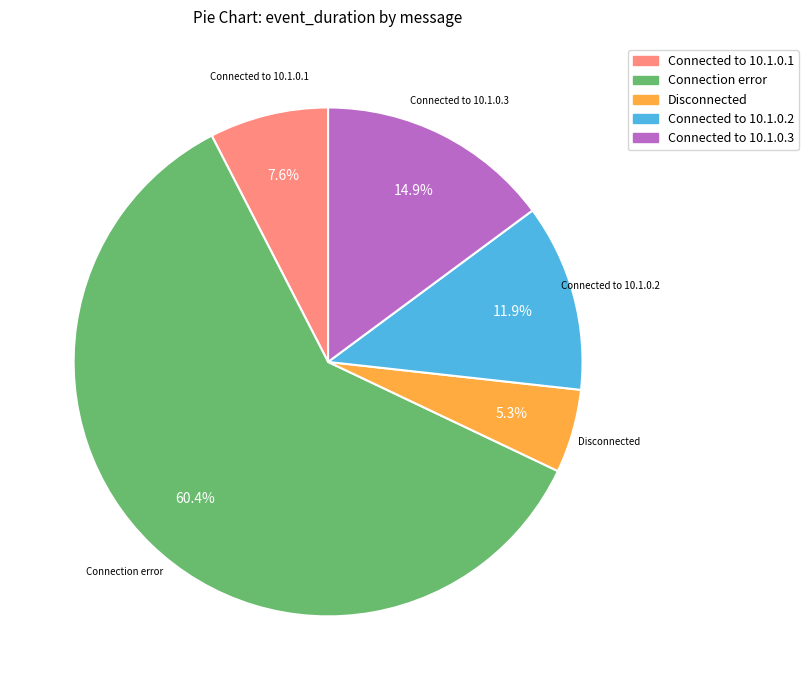

What is the ratio of the value at Connected to 10.1.0.2 to the value at Connected to 10.1.0.3?

0.8